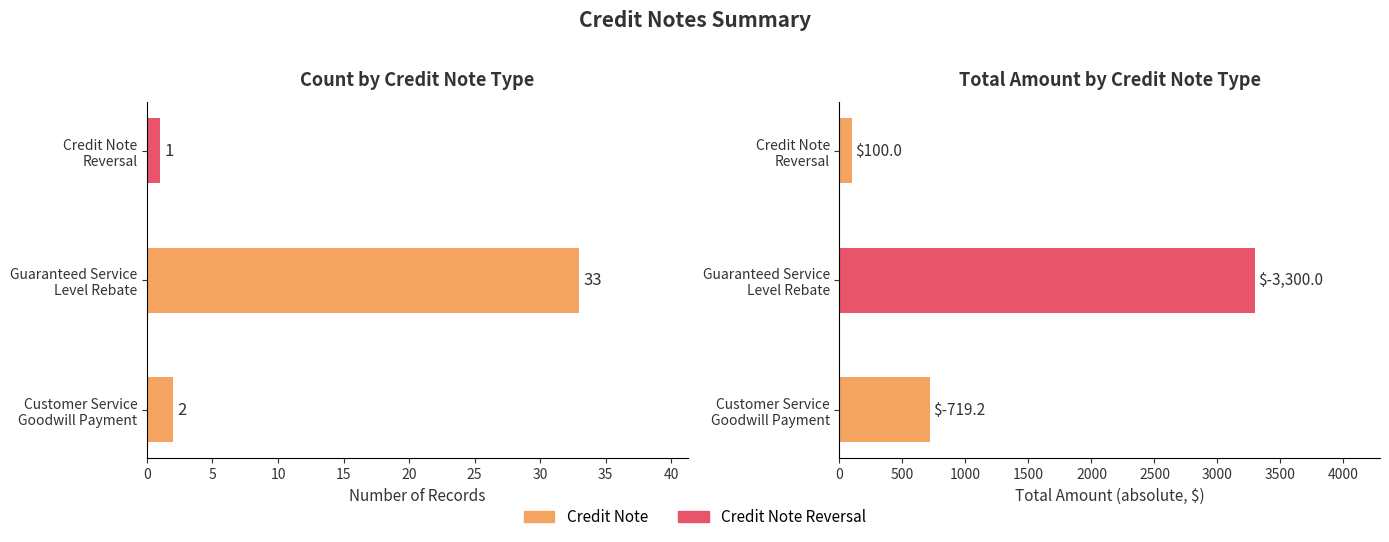

Which series changed the most between Customer Service Goodwill Payment and Guaranteed Service Level Rebate?

Total Amount (abs)